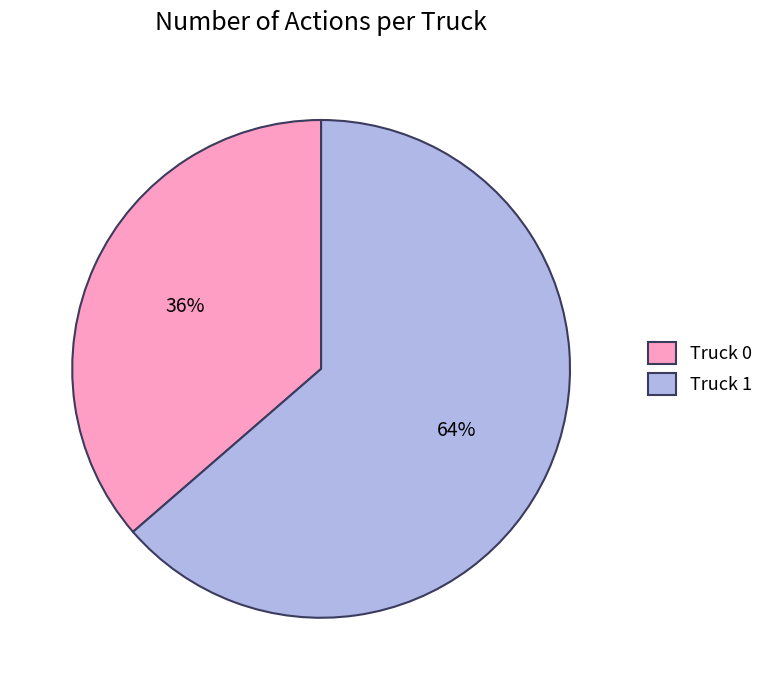

To the nearest percent, what is the average slice percentage?

50%